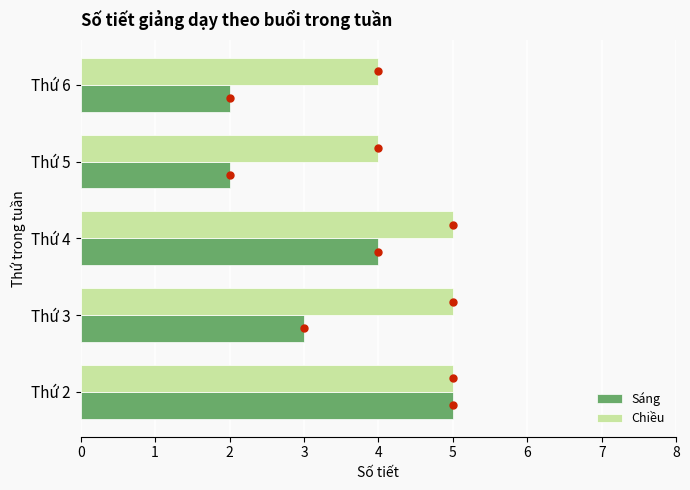

What is the average value of the Chiều series?

5